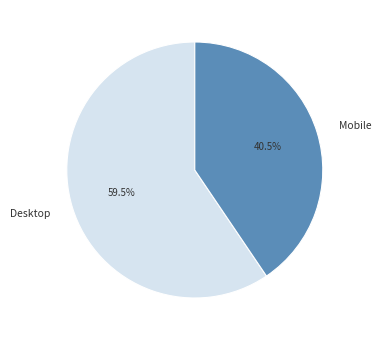

Which category has the biggest portion of the pie?

Desktop